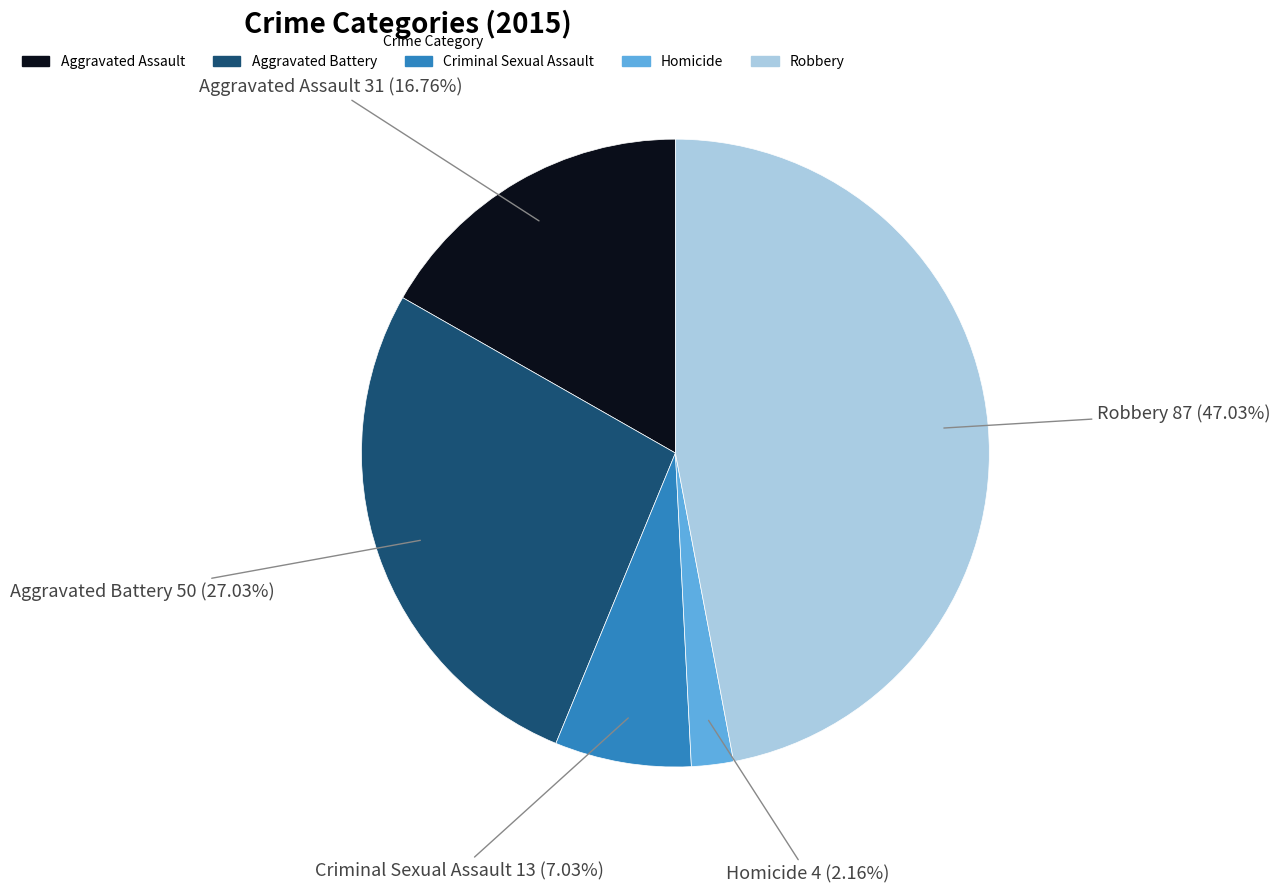

What percentage is NOT represented by Robbery?

53.0%